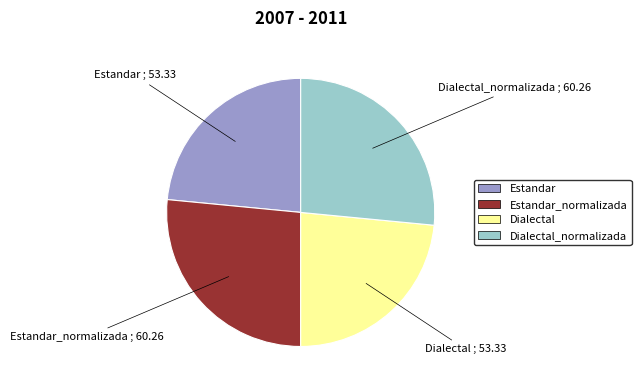

Is there any slice that represents more than half of the pie?

No